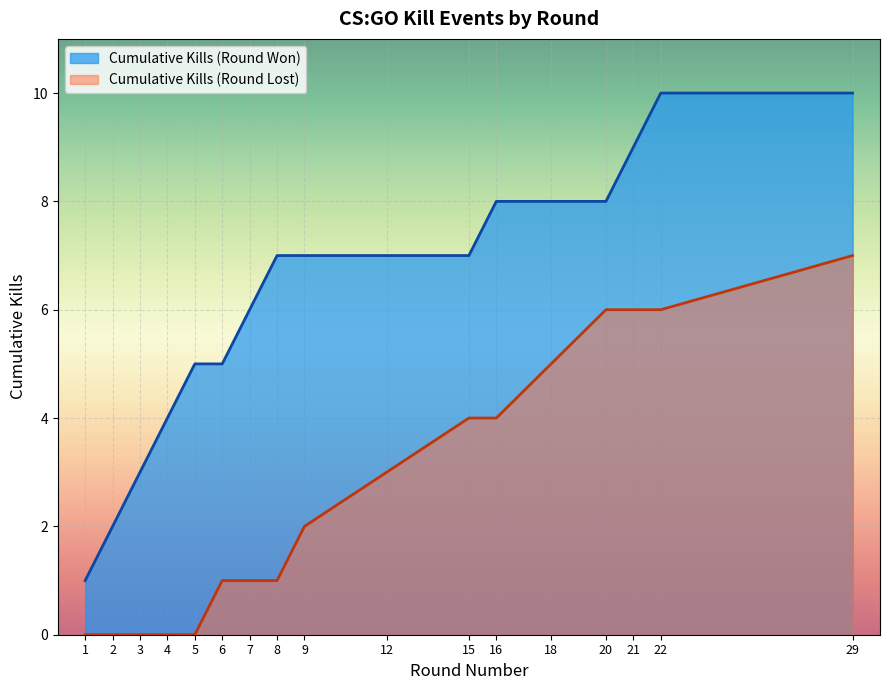

Which series changed the most between 8 and 15?

Cumulative Kills (Round Lost)